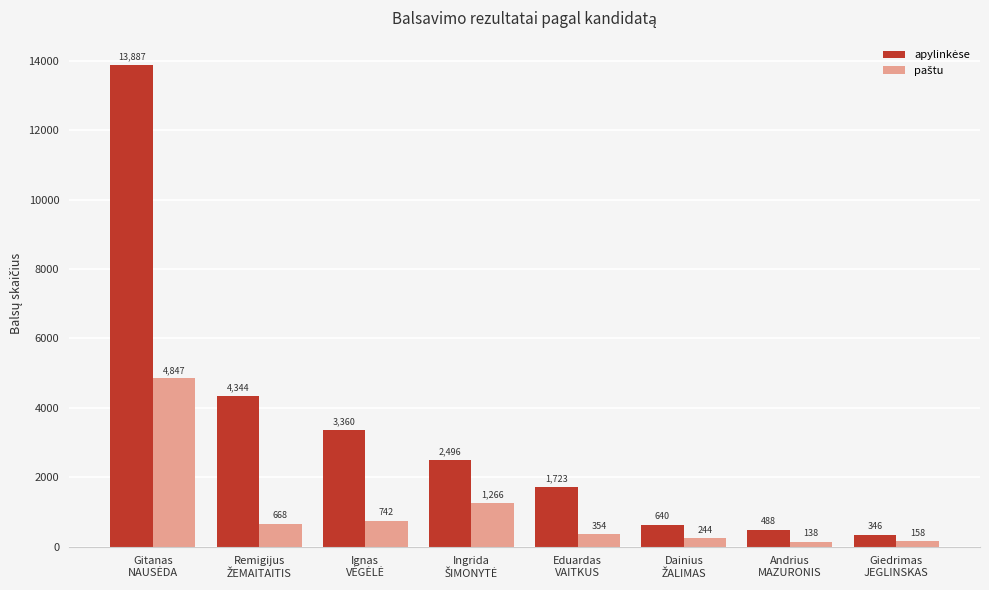

What is the smallest value displayed?

138